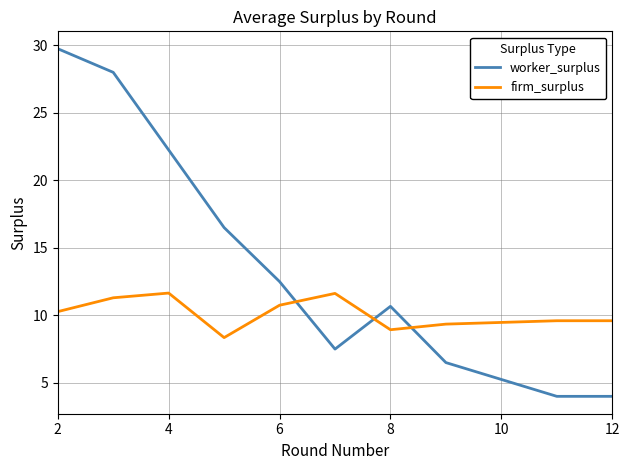

How many intersections are there between worker_surplus and firm_surplus?

3